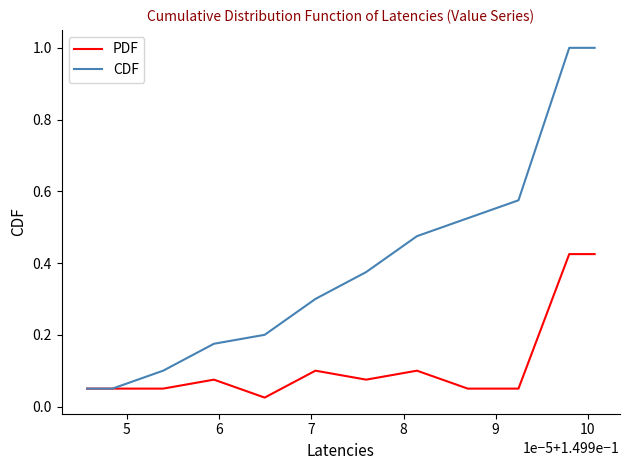

What is the highest value of the CDF series?

1.0